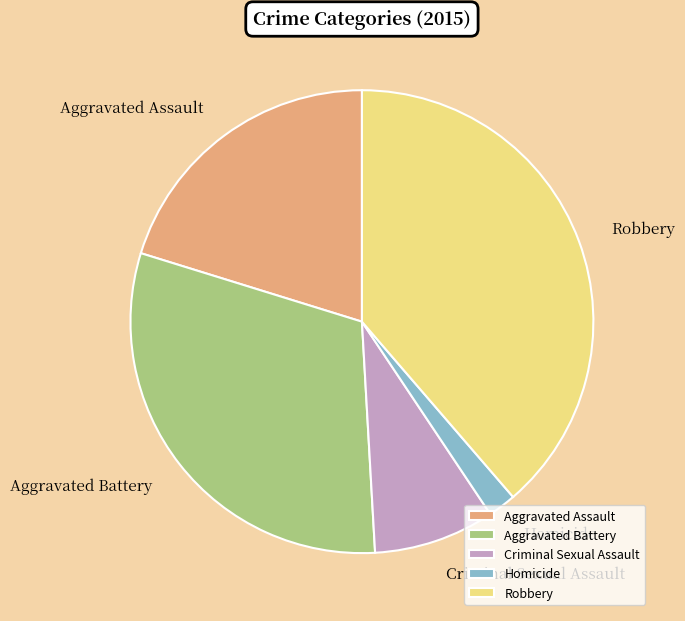

Combined, do Aggravated Assault and Aggravated Battery account for over 50%?

Yes